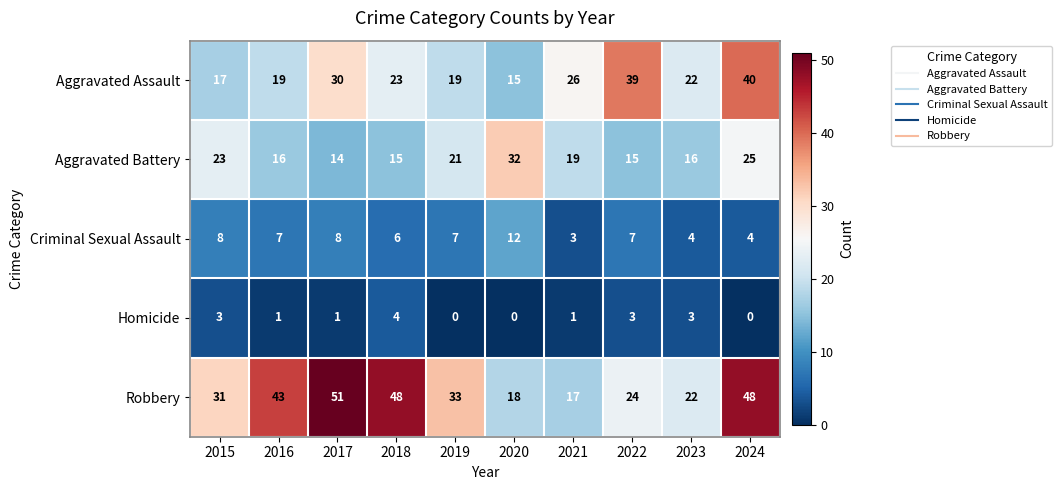

At which label does Aggravated Battery first exceed 19?

2015